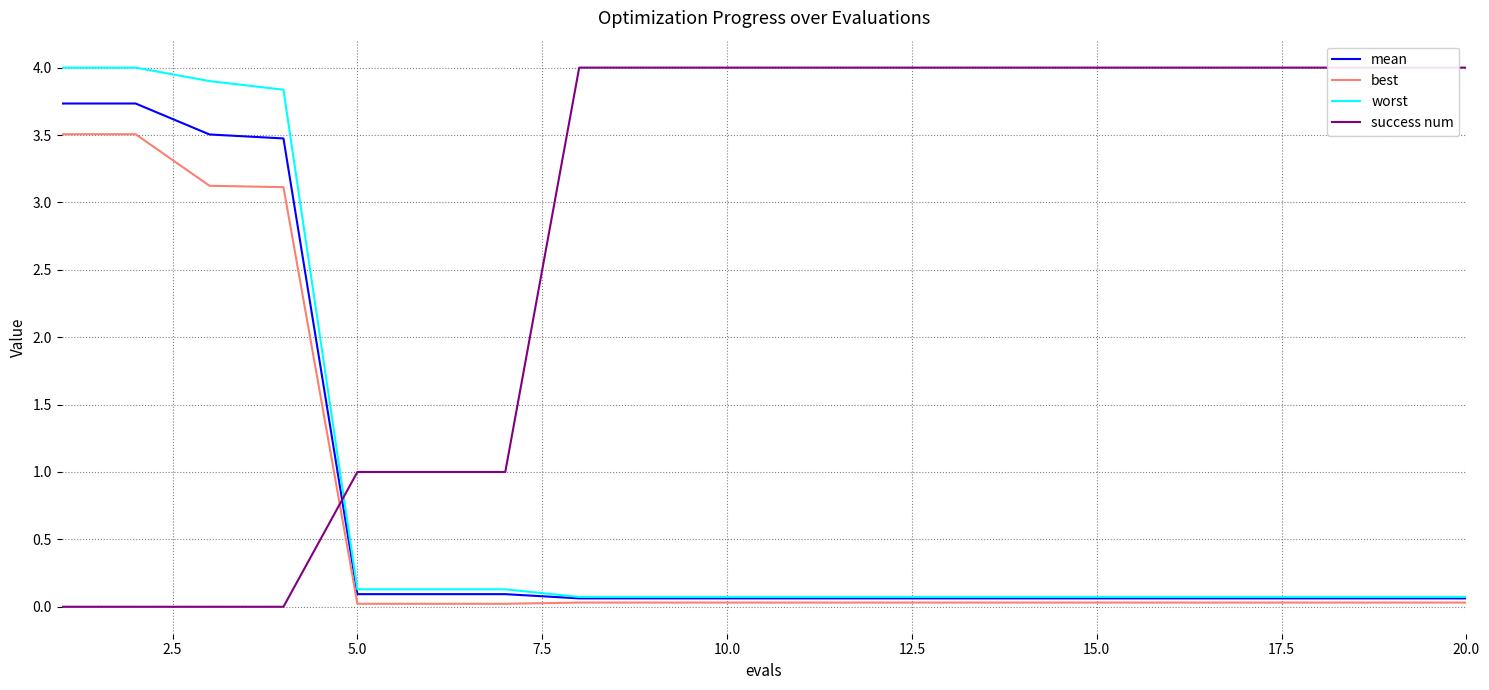

What are all the series names shown in the legend?

mean, best, worst, success num